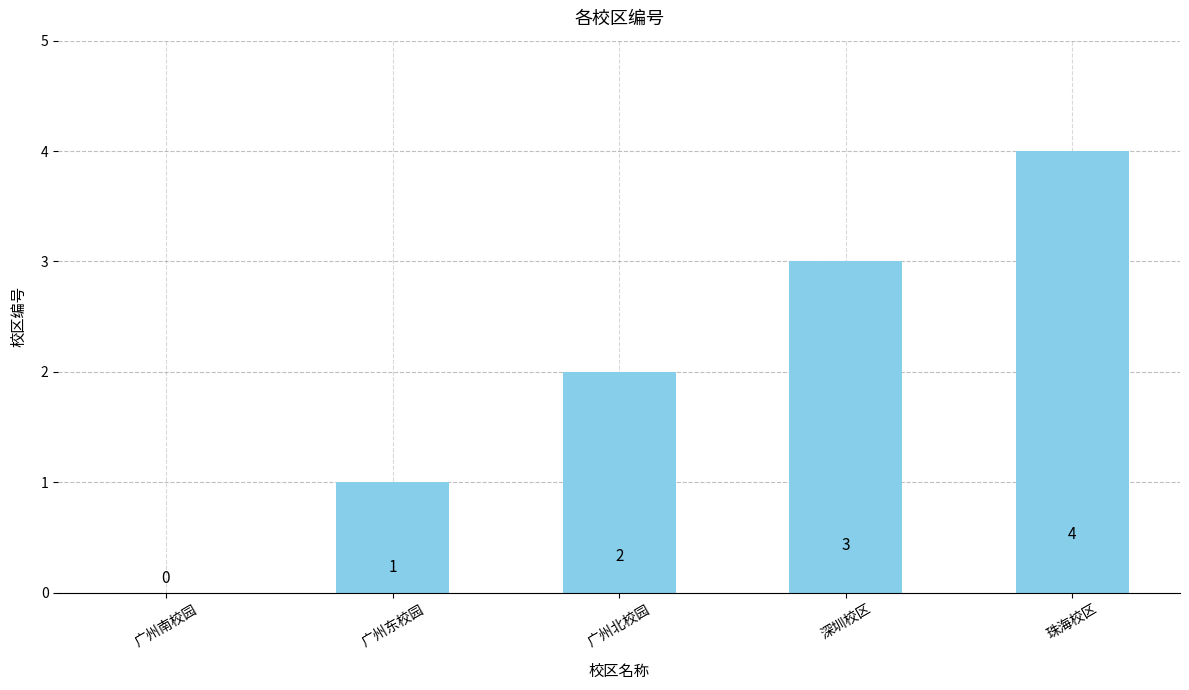

True or false: the data shows 2 at 广州北校园.

True